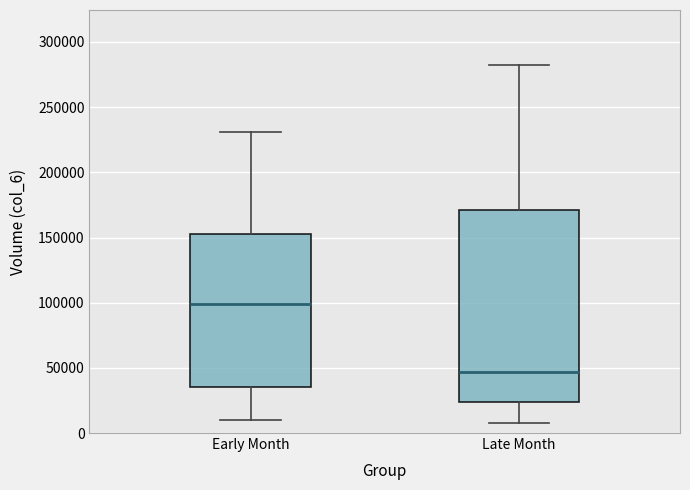

Which box has the lowest median line?

Late Month